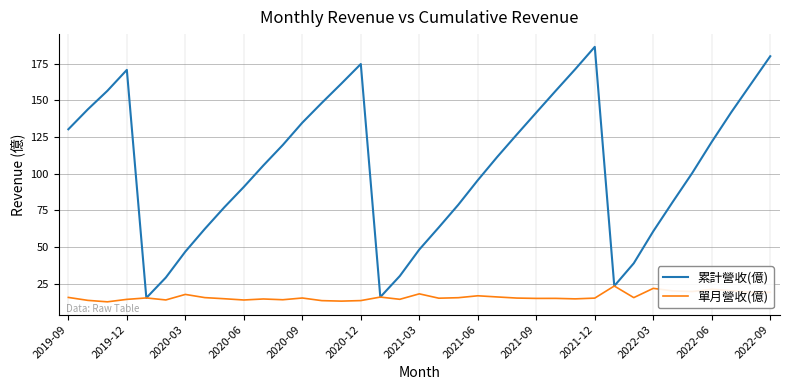

Rank the series by their maximum value, from highest to lowest.

累計營收(億), 單月營收(億)